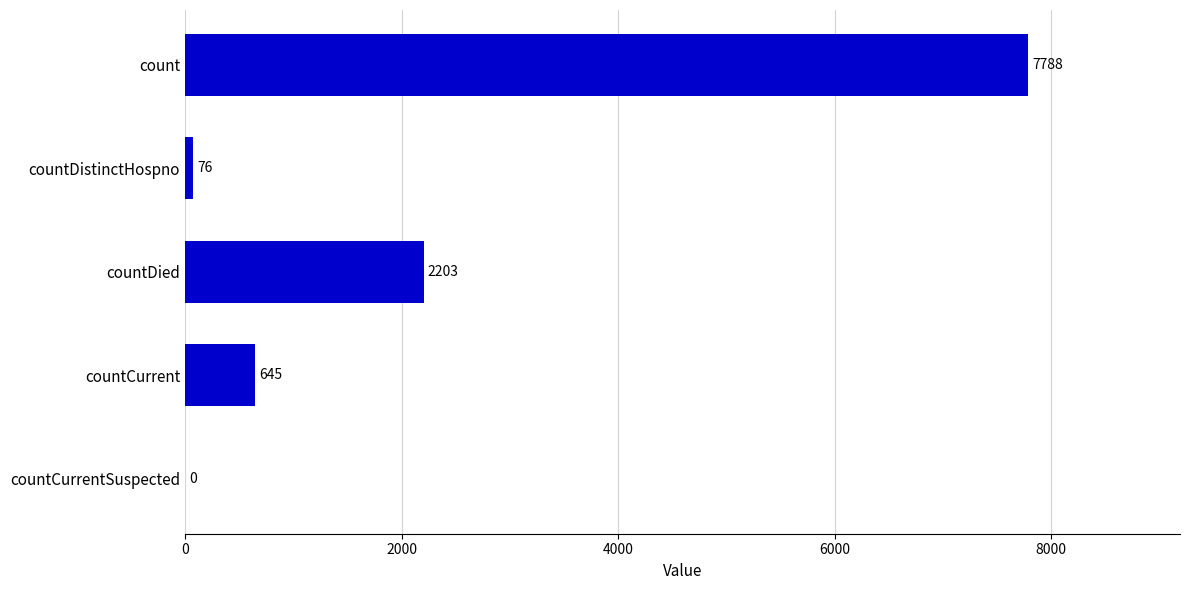

Are the bars grouped side by side (vs. stacked)?

No